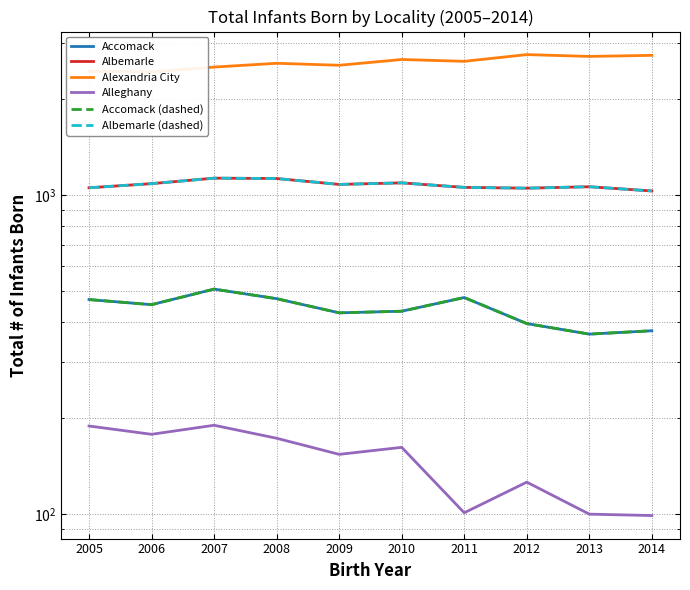

True or false: Alexandria City has more than 0 points higher than both neighbors.

True